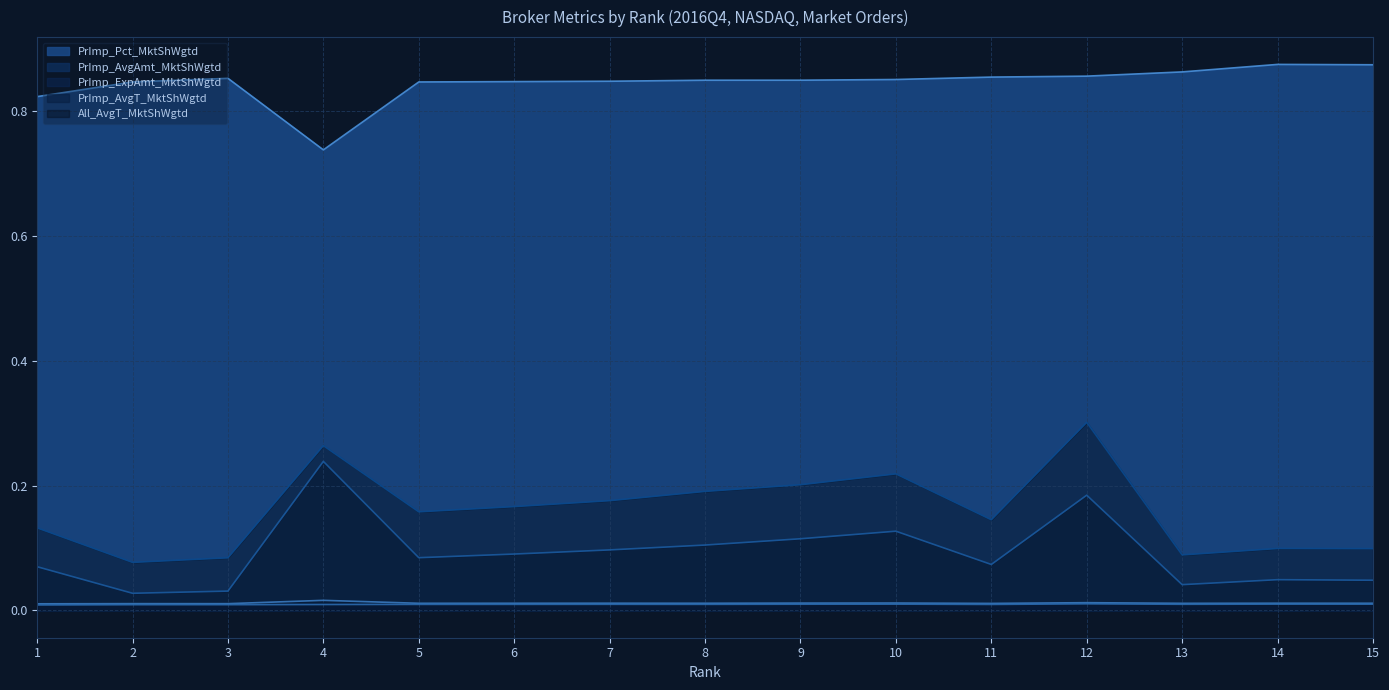

Does the chart display data point markers on the line(s)?

No